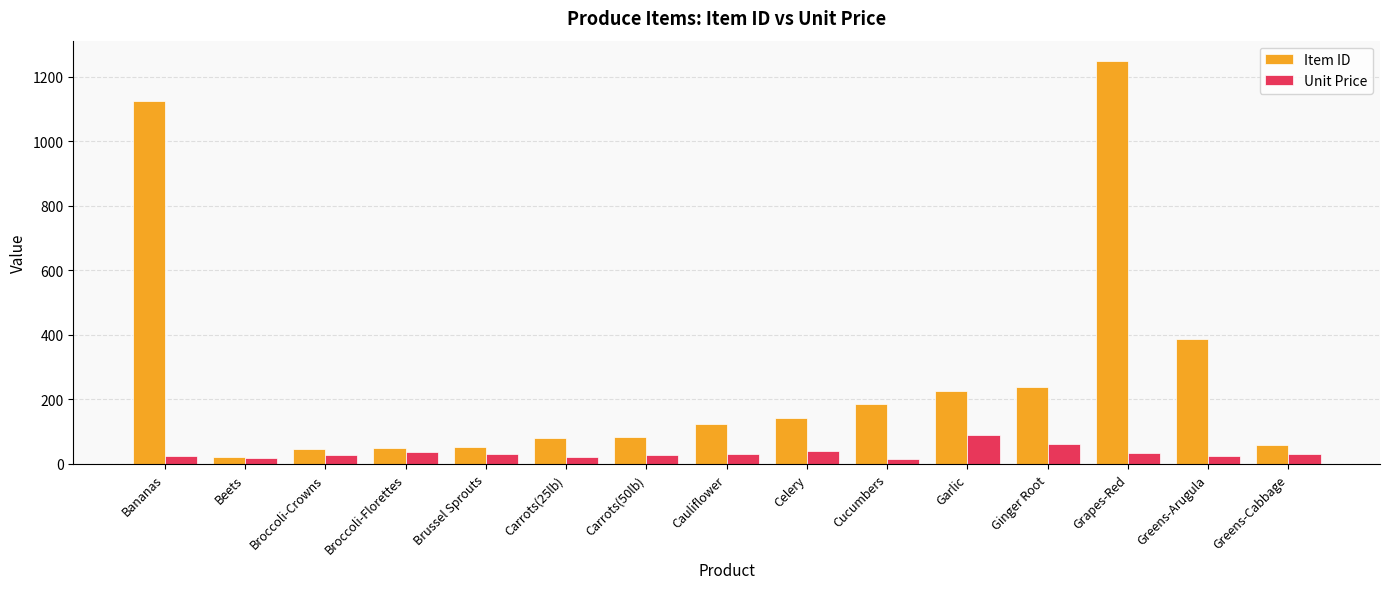

Rank the series at Celery from lowest to highest value.

Unit Price, Item ID